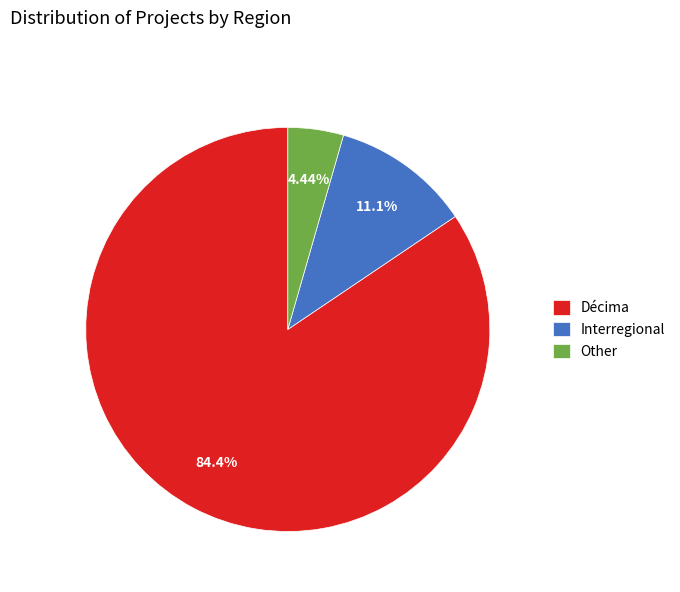

How many segments does this pie chart have?

3